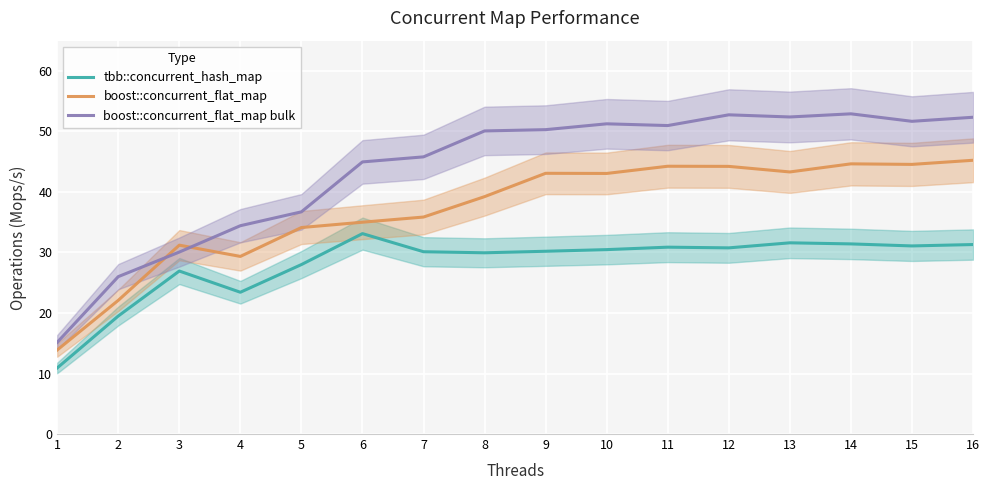

What is the value of the boost::concurrent_flat_map point at the 6th from the left?

35.0